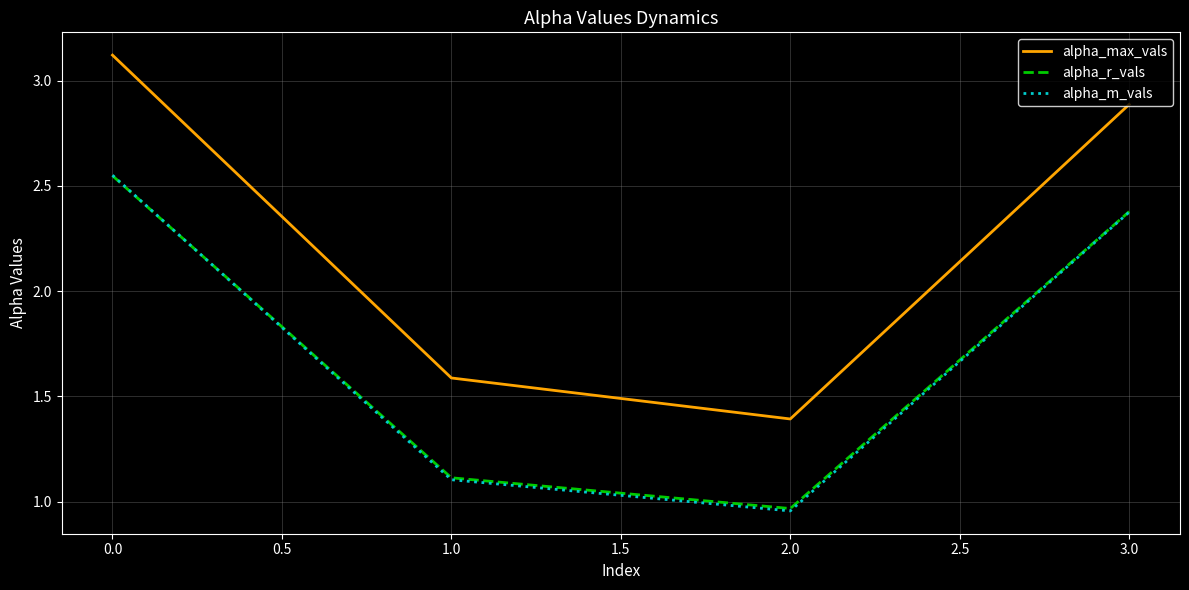

Which series changed the most between 1.0 and 3.0?

alpha_max_vals